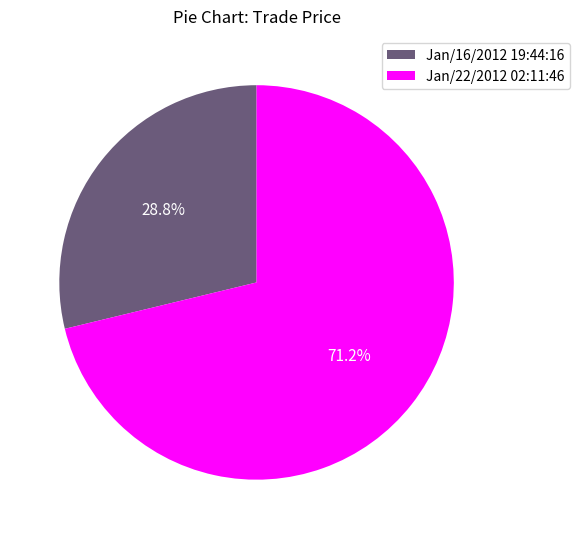

Between Jan/22/2012 02:11:46 and Jan/16/2012 19:44:16, which is larger?

Jan/22/2012 02:11:46